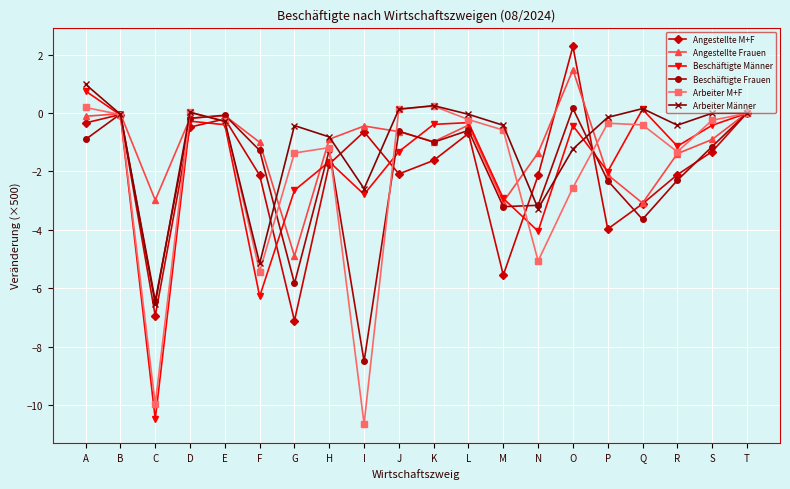

Is it true that Beschäftigte Männer equals -2.0 at P?

True